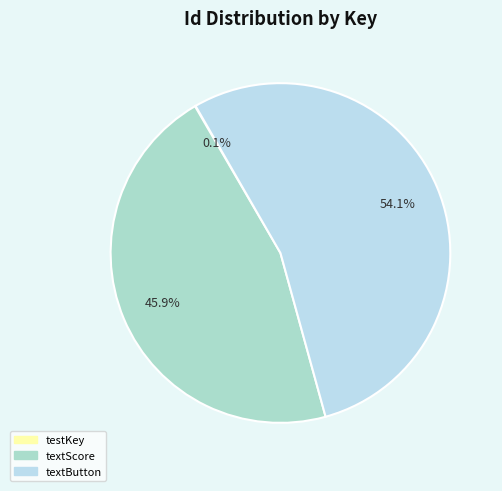

Rank the categories by value from highest to lowest.

textButton, textScore, testKey